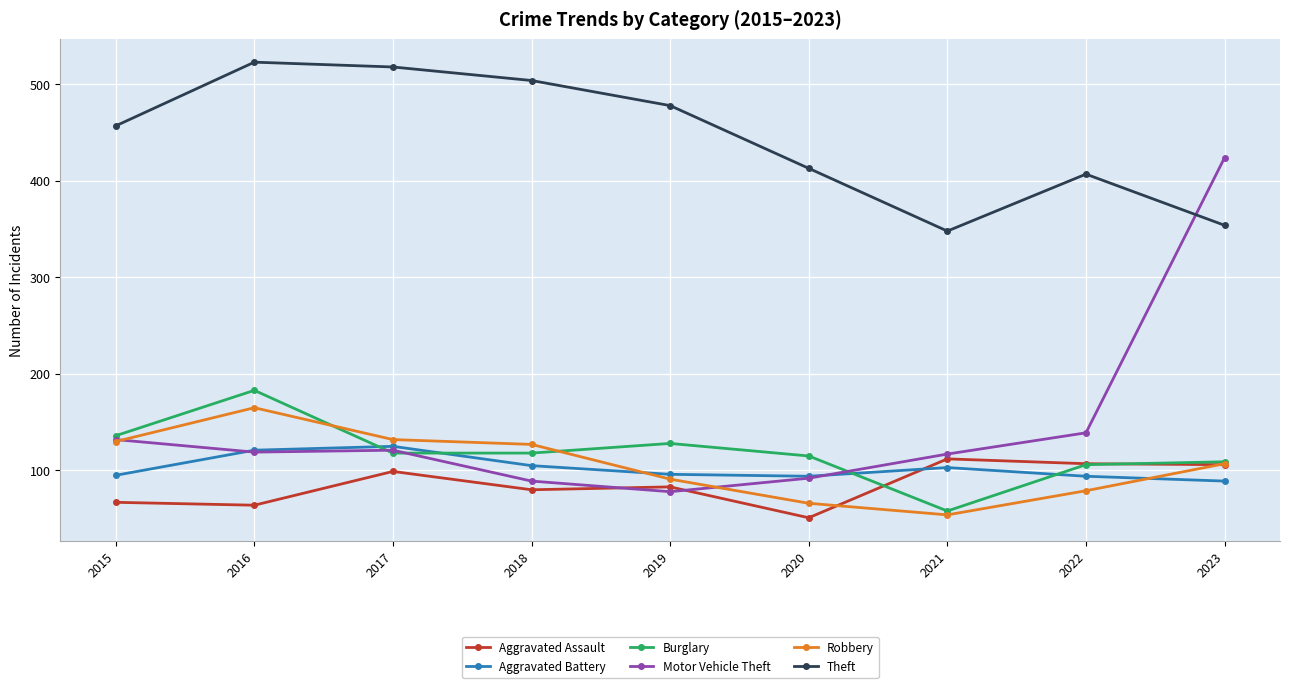

True or false: Burglary has a value of 58 at 2021.

True